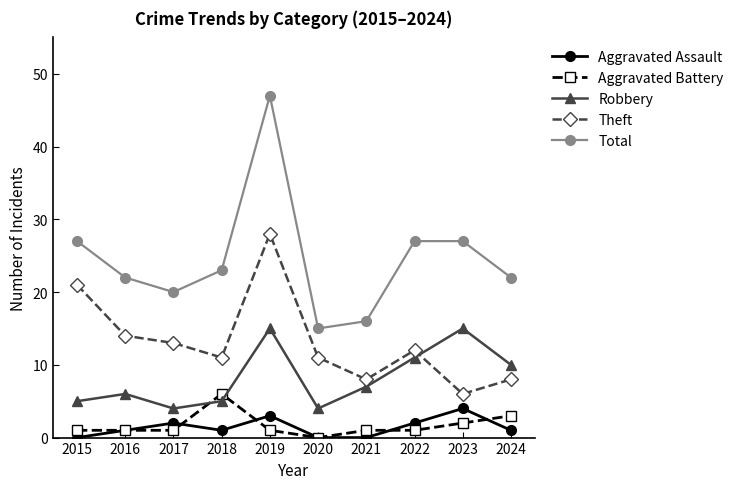

True or false: Aggravated Battery has more than 0 points higher than both neighbors.

True